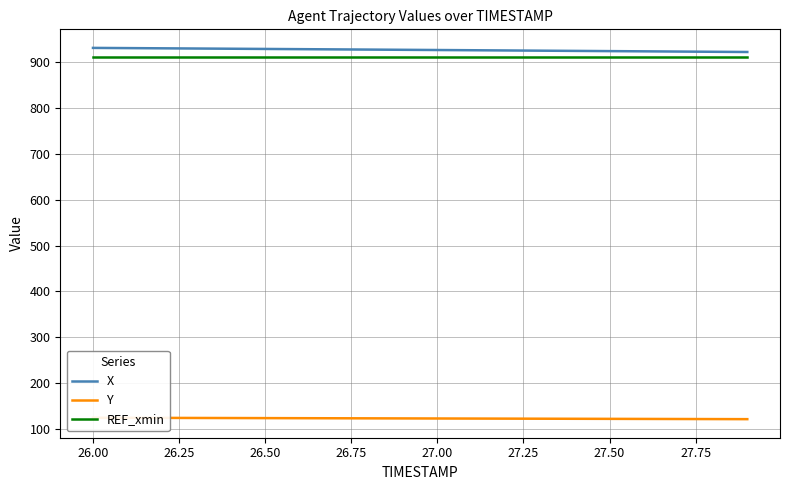

True or false: REF_xmin and Y intersect in this chart.

False